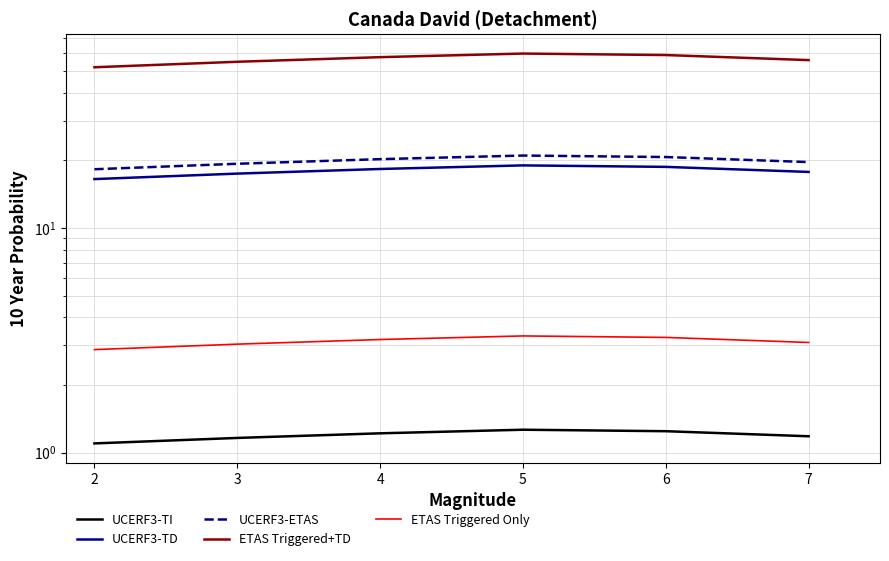

At 7, list the series in order from largest to smallest.

ETAS Triggered+TD, UCERF3-ETAS, UCERF3-TD, ETAS Triggered Only, UCERF3-TI